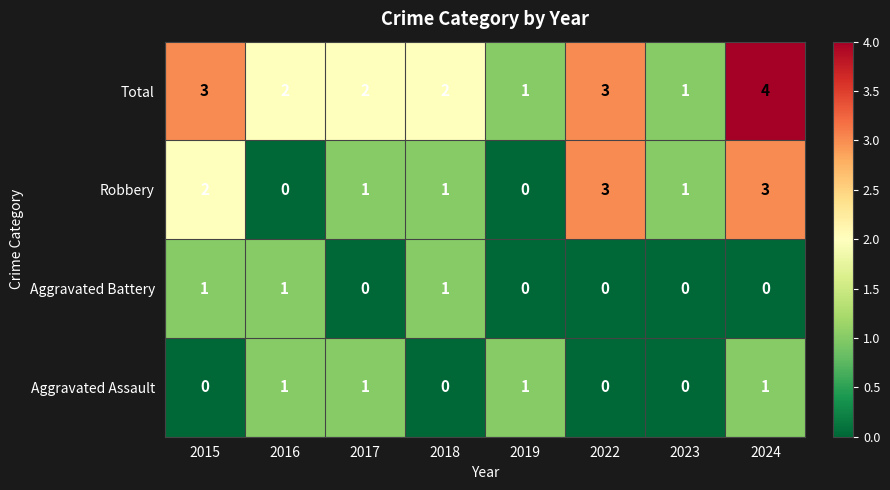

At which category is the sum across all series the highest?

2024